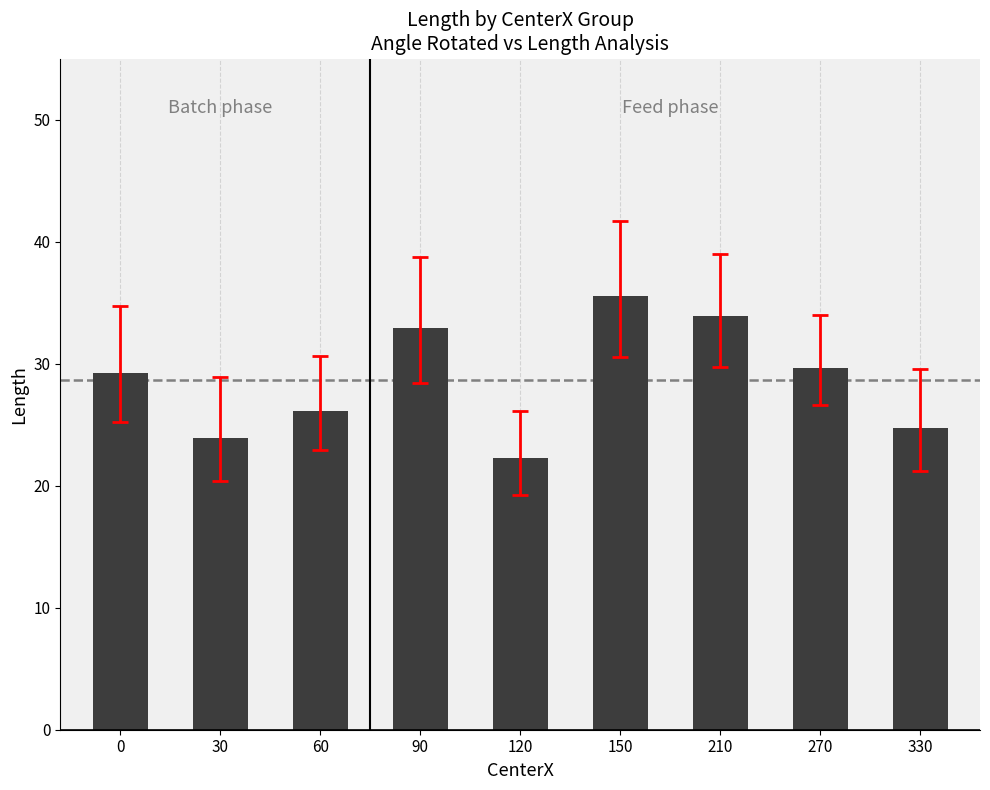

What is the difference between the second highest and second lowest values?

10.0